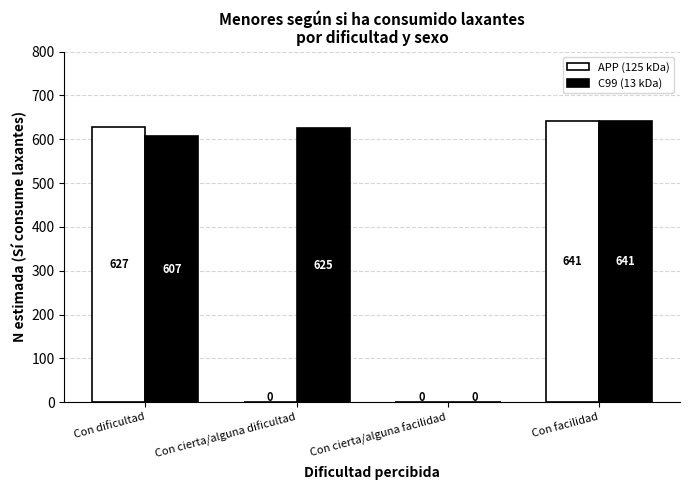

How many data points does each series have?

4